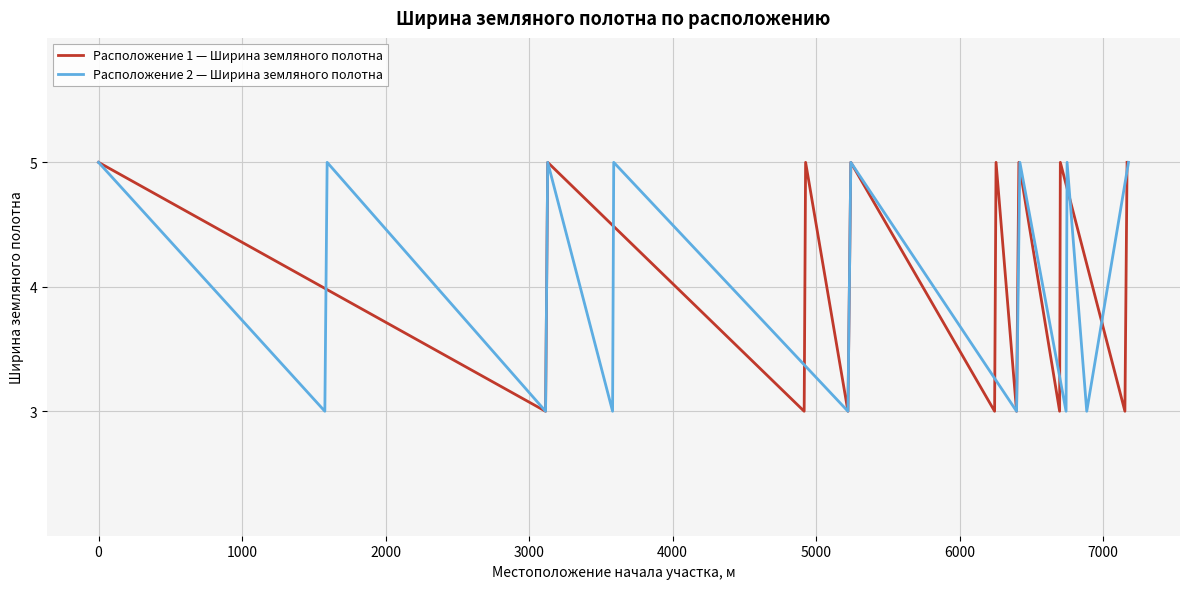

True or false: Расположение 1 — Ширина земляного полотна has more than 0 interior local peaks.

True